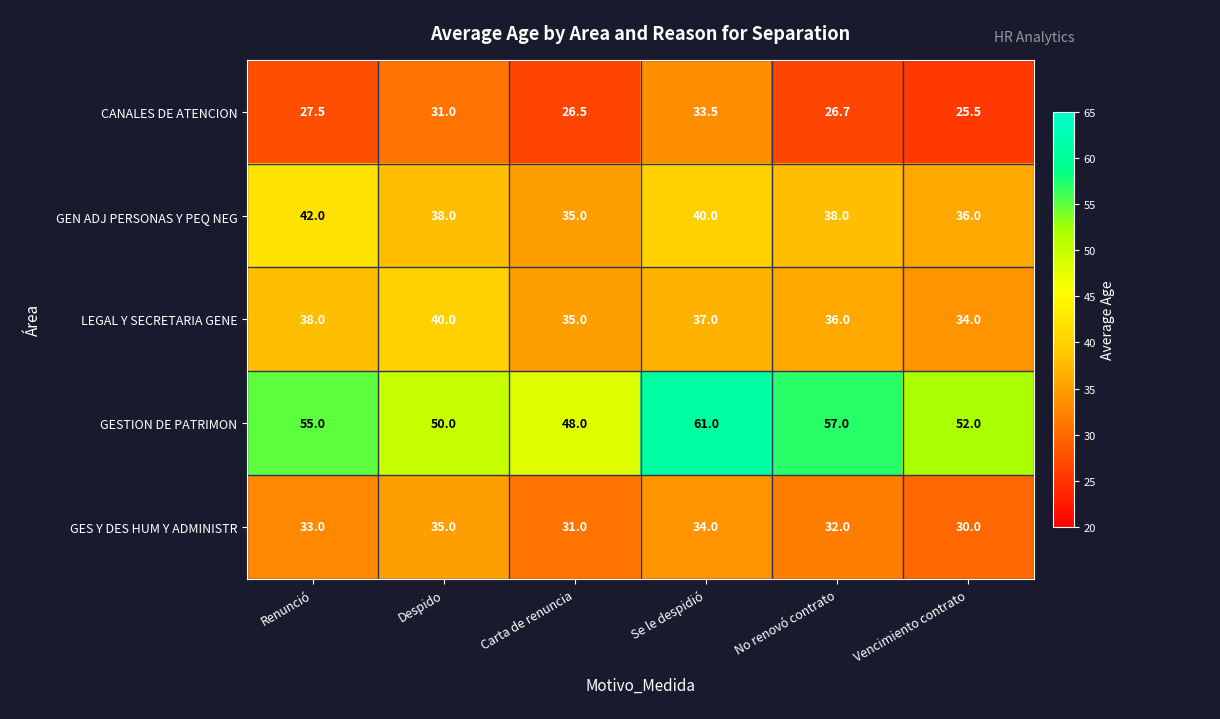

What value does the GEN ADJ PERSONAS Y PEQ NEG series have at Se le despidió?

40.0